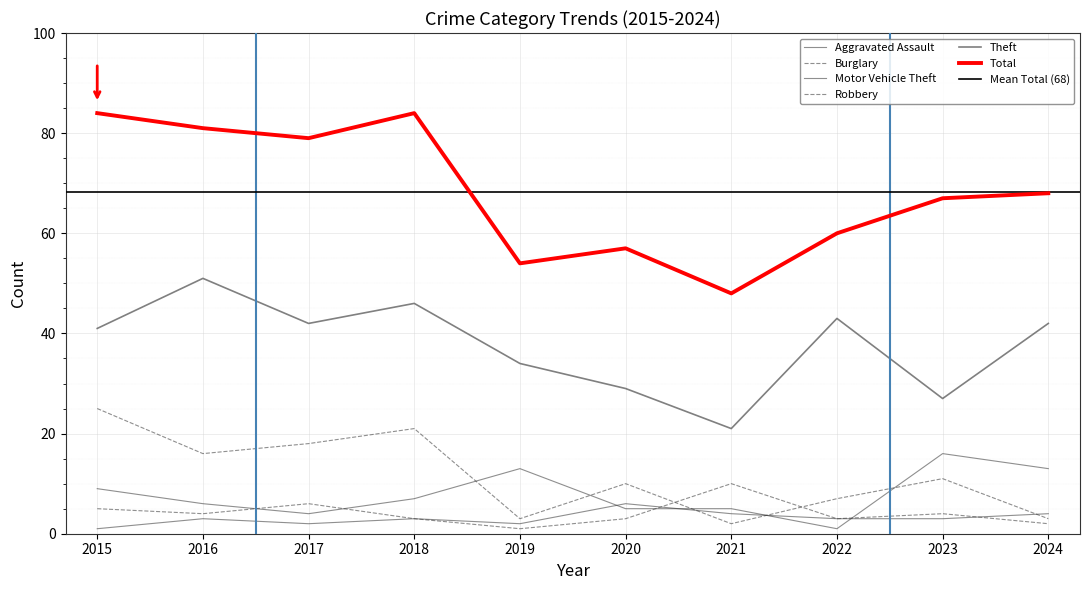

At which category does Motor Vehicle Theft reach its first local peak?

2019